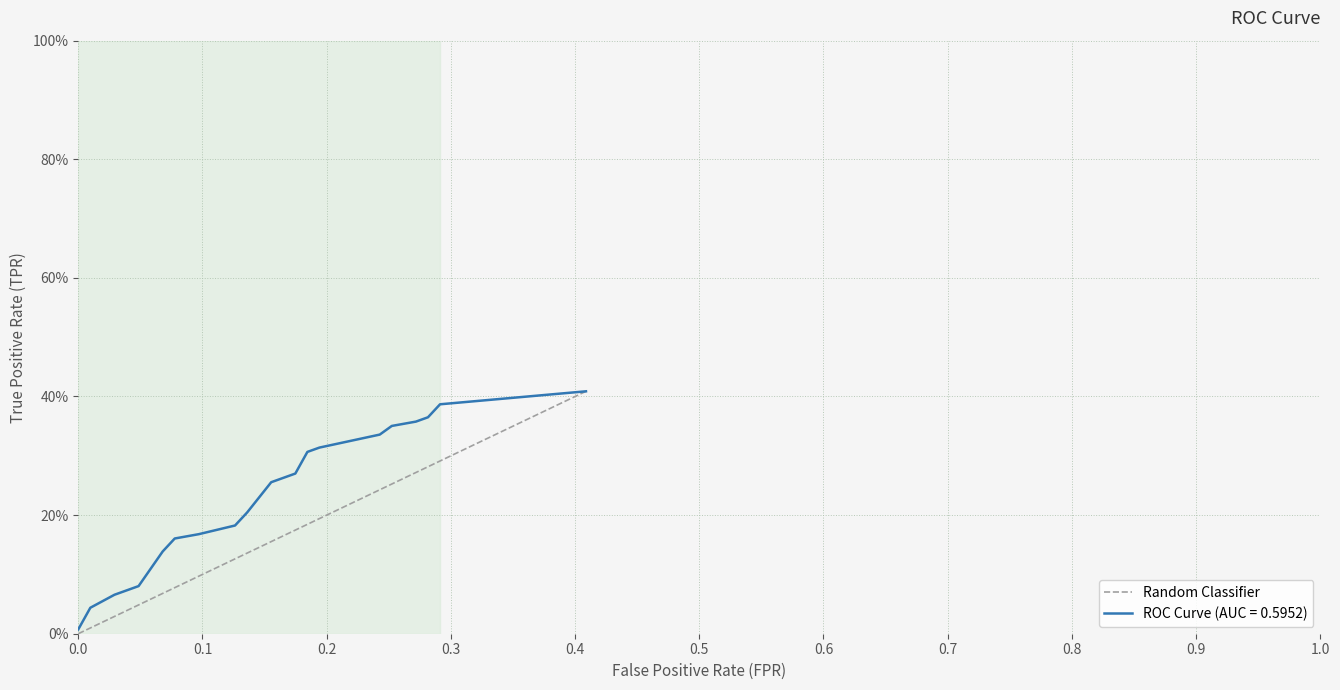

Reading right to left, list all the values displayed in this chart.

0.4	0.3	0.3	0.3	0.3	0.3	0.3	0.3	0.3	0.2	0.2	0.2	0.2	0.2	0.2	0.2	0.2	0.2	0.2	0.2	0.2	0.1	0.1	0.1	0.1	0.1	0.1	0.1	0.1	0.1	0.1	0.1	0.1	0.0	0.0	0.0	0.0	0.0	0.0	0.0